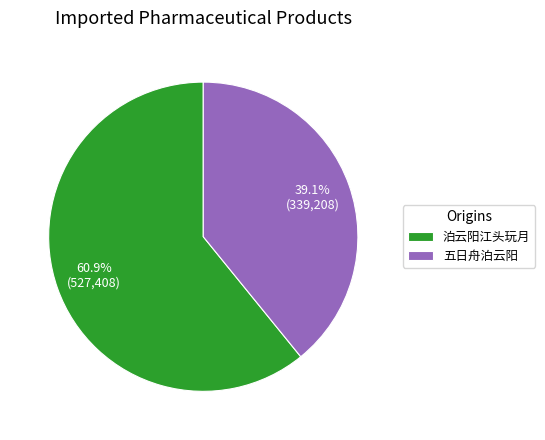

Which has a higher value, 泊云阳江头玩月 or 五日舟泊云阳?

泊云阳江头玩月